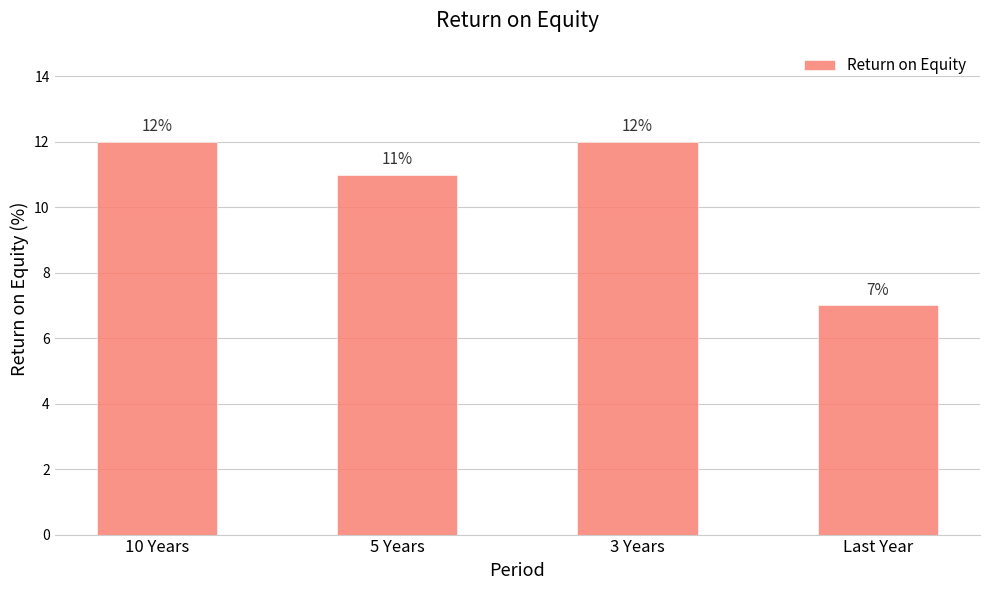

What is the greatest value displayed?

12